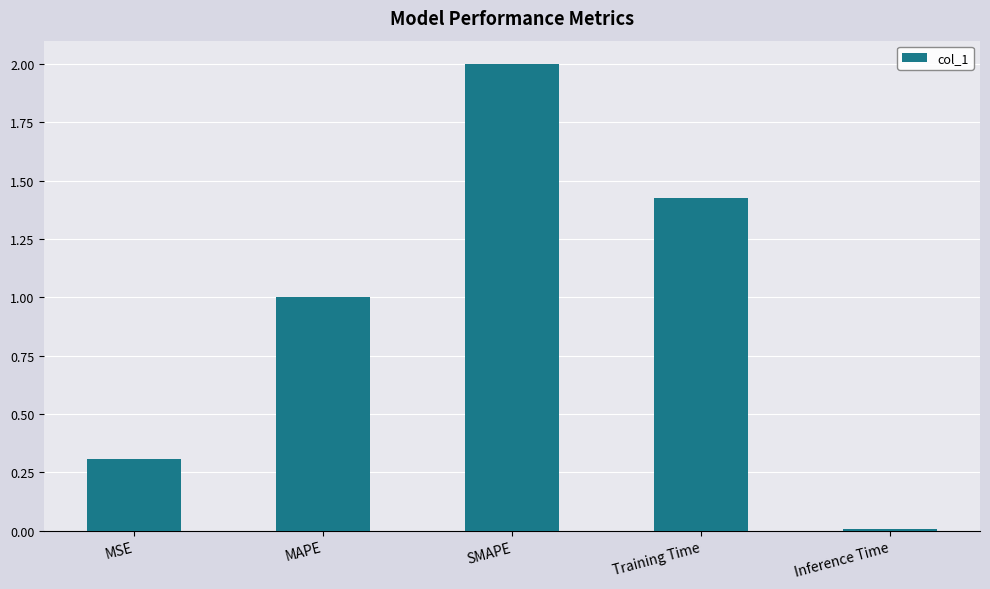

Which label corresponds to the smallest value in the chart?

Inference Time